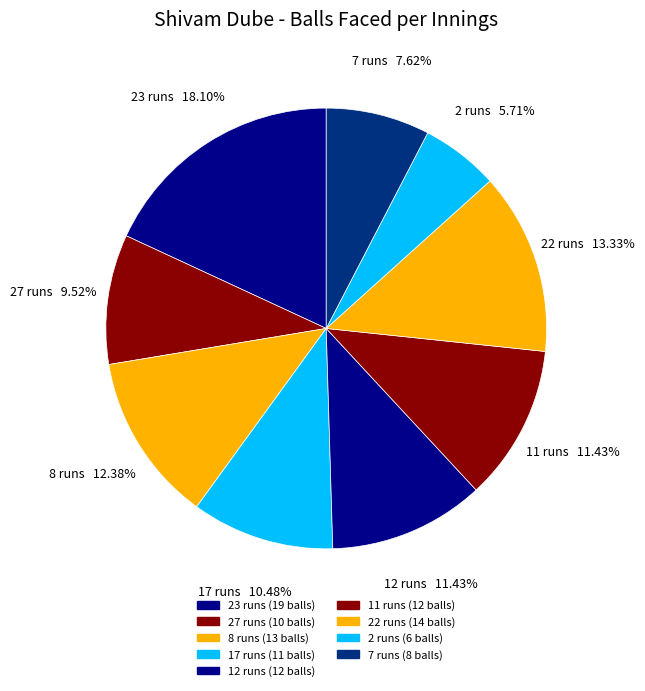

Is it true that 22 runs is 13% of the pie?

True